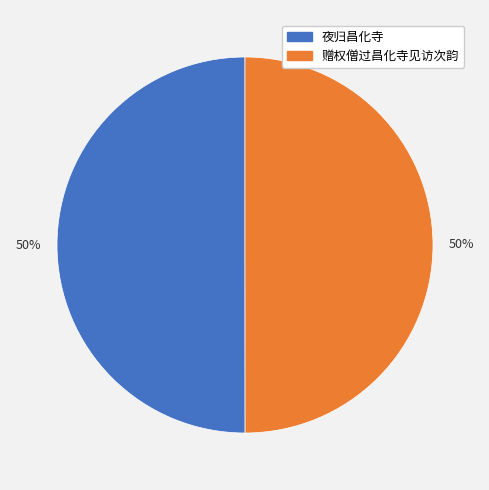

What is the ratio of the value at 赠权僧过昌化寺见访次韵 to the value at 夜归昌化寺?

1.0